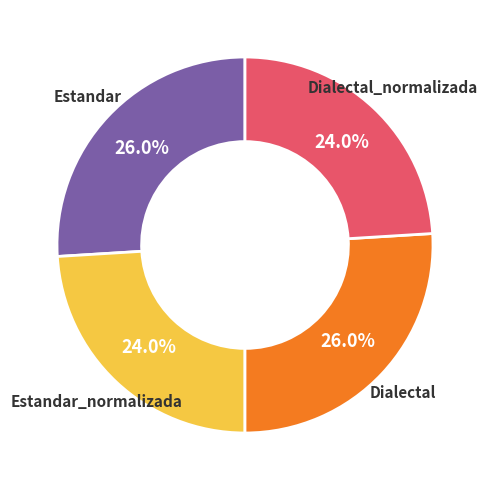

What percentage is the Estandar slice, to the nearest percent?

26%